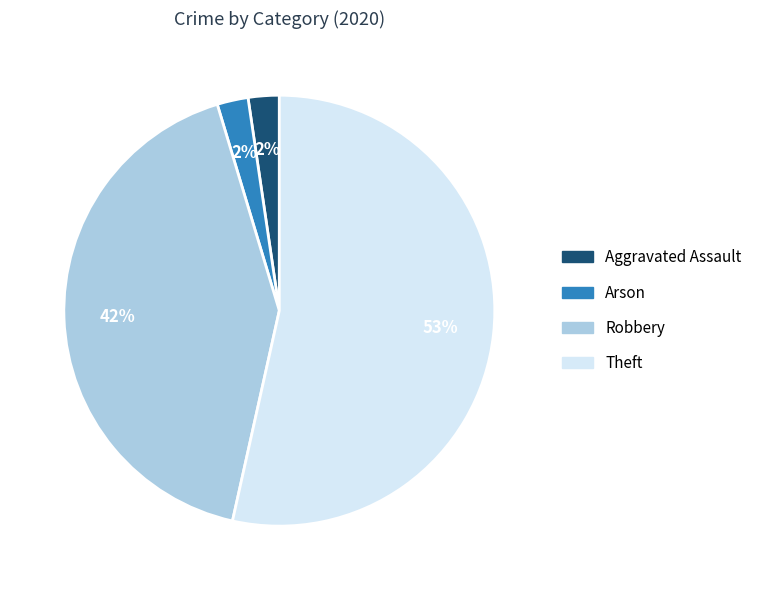

Do Theft and Aggravated Assault together represent more than half of the pie?

Yes